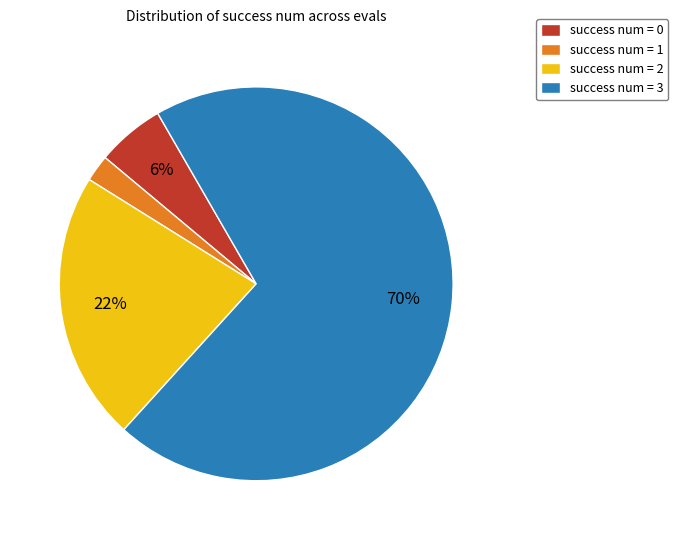

True or false: success num = 1 accounts for 8% of the total.

False